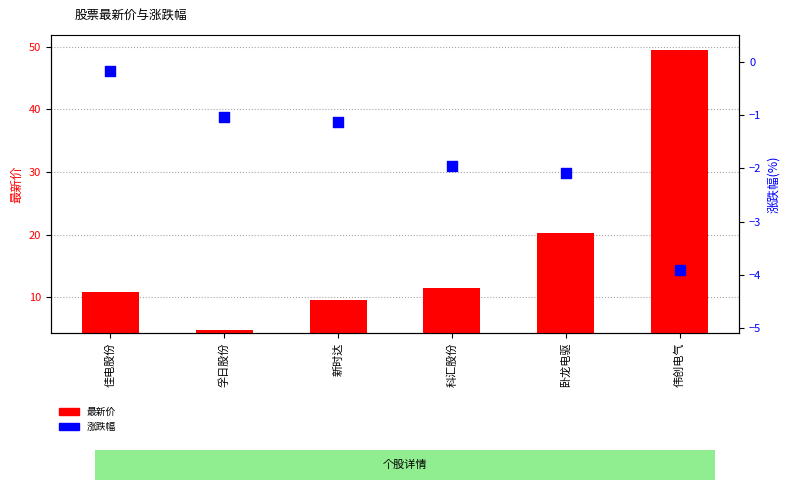

What is the total value across all series at 卧龙电驱?

18.2